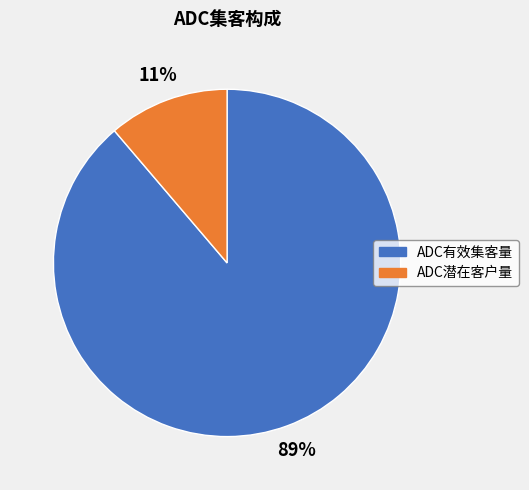

Is it true that ADC潜在客户量 is 11% of the pie?

True